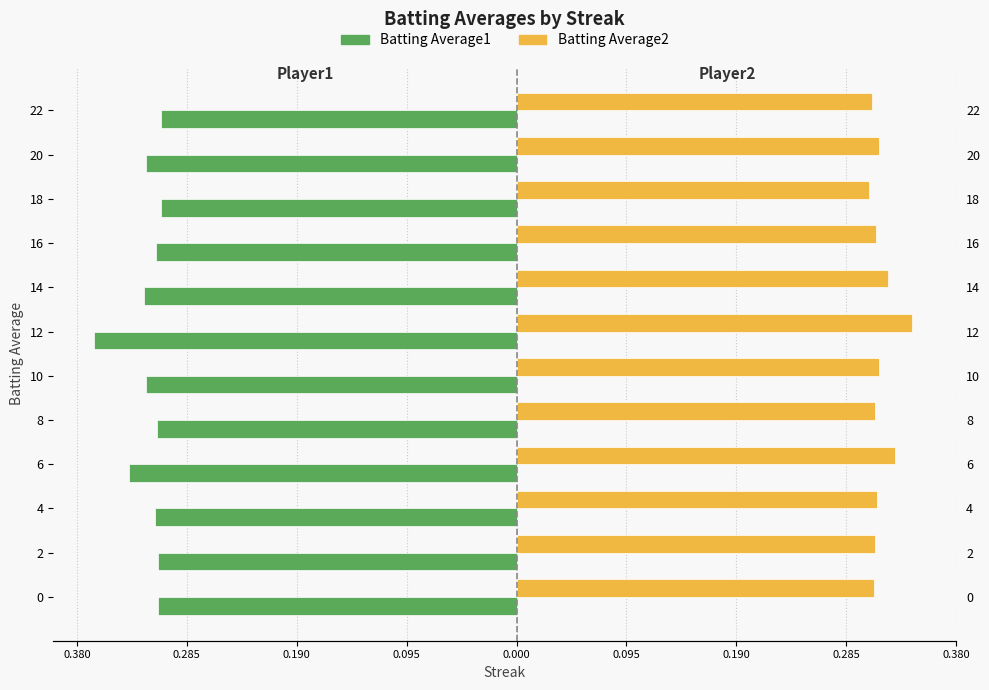

At 6, list the series in order from largest to smallest.

Batting Average2, Batting Average1